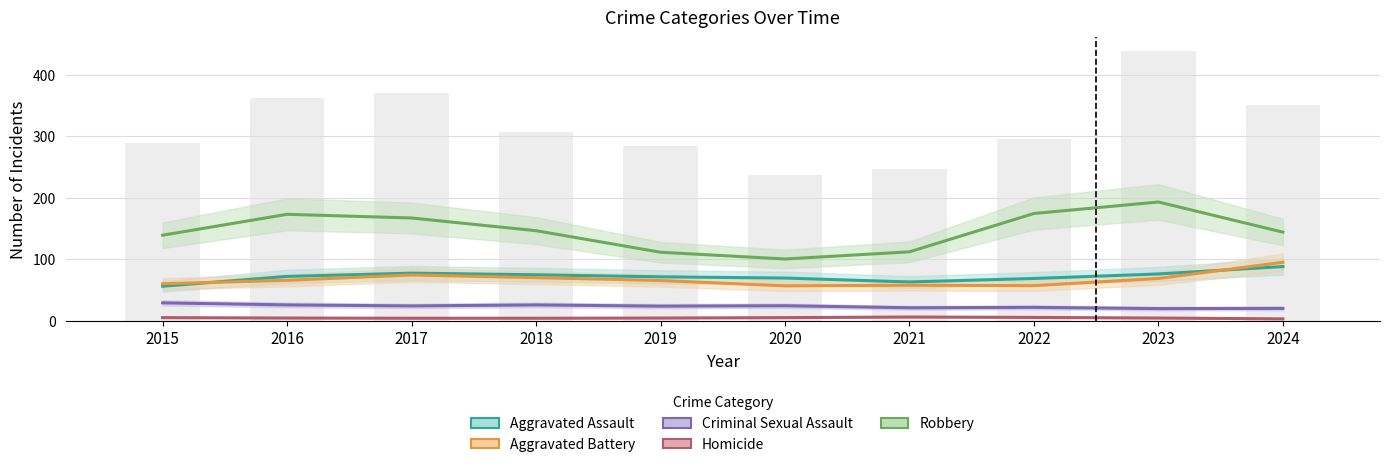

At which label is Homicide closest to 4?

2017